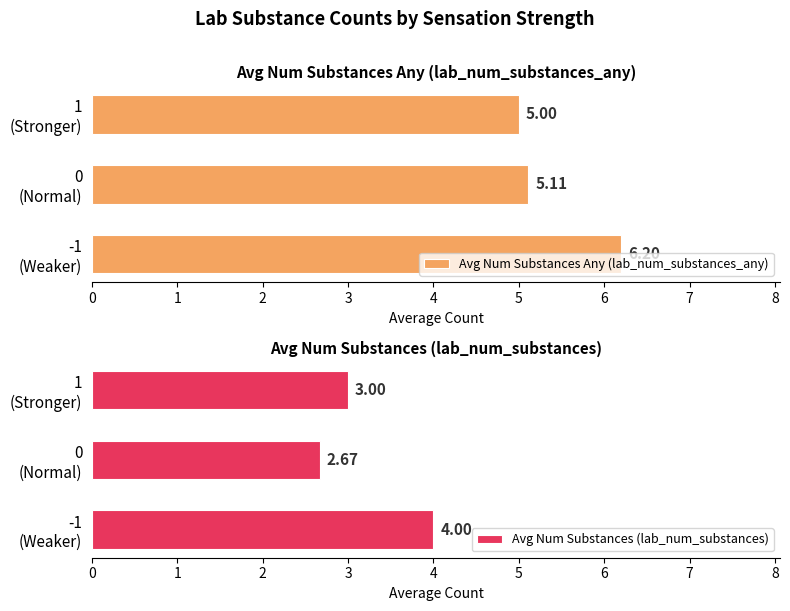

What is the average value of the Avg Num Substances Any (lab_num_substances_any) series?

5.4